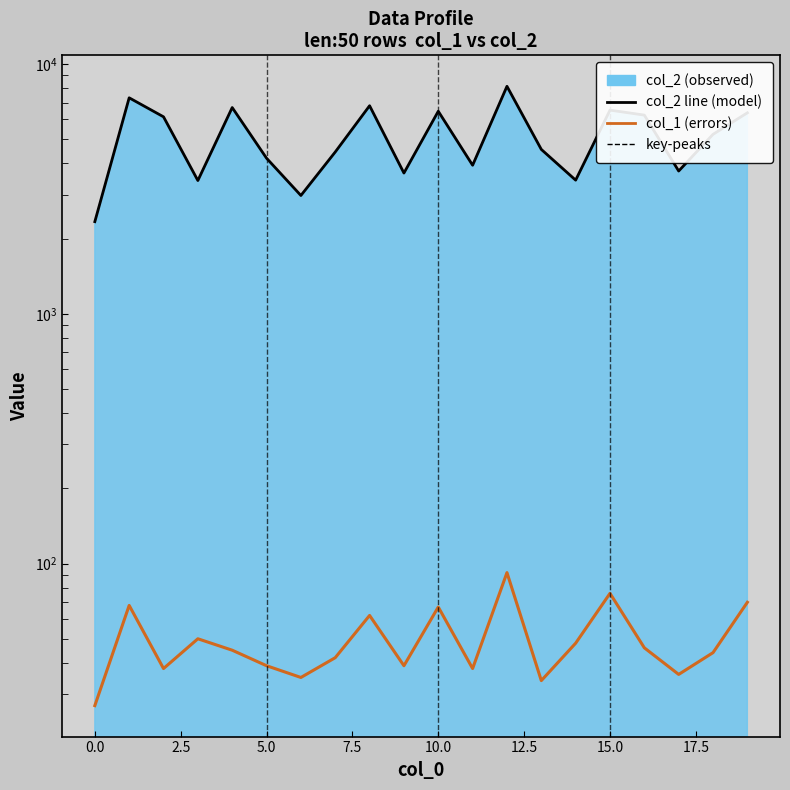

In col_1, how many points are higher than both neighbors (excluding endpoints)?

6